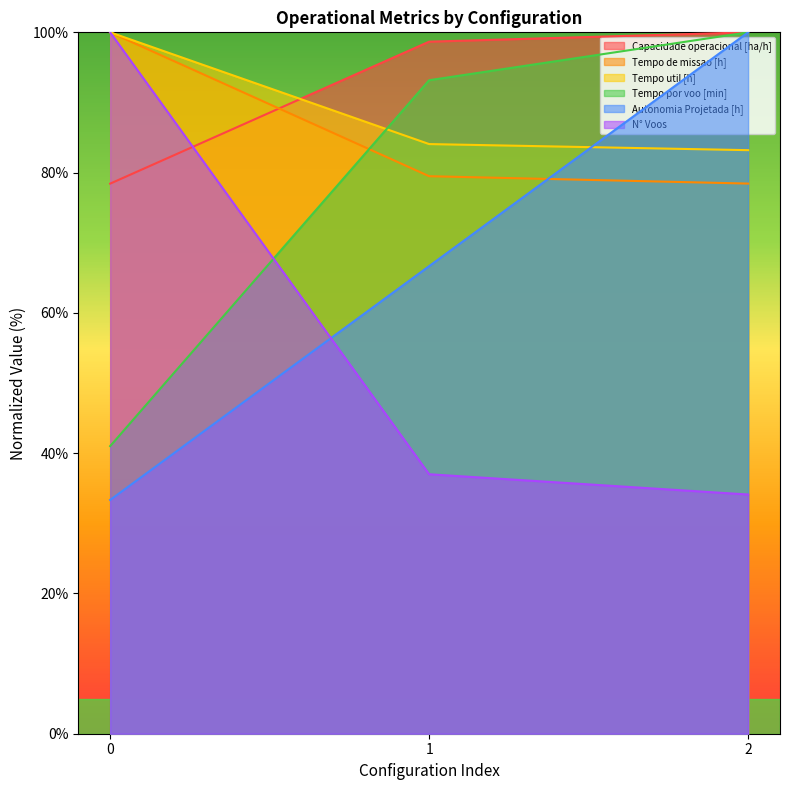

Does the chart have visible grid lines?

No